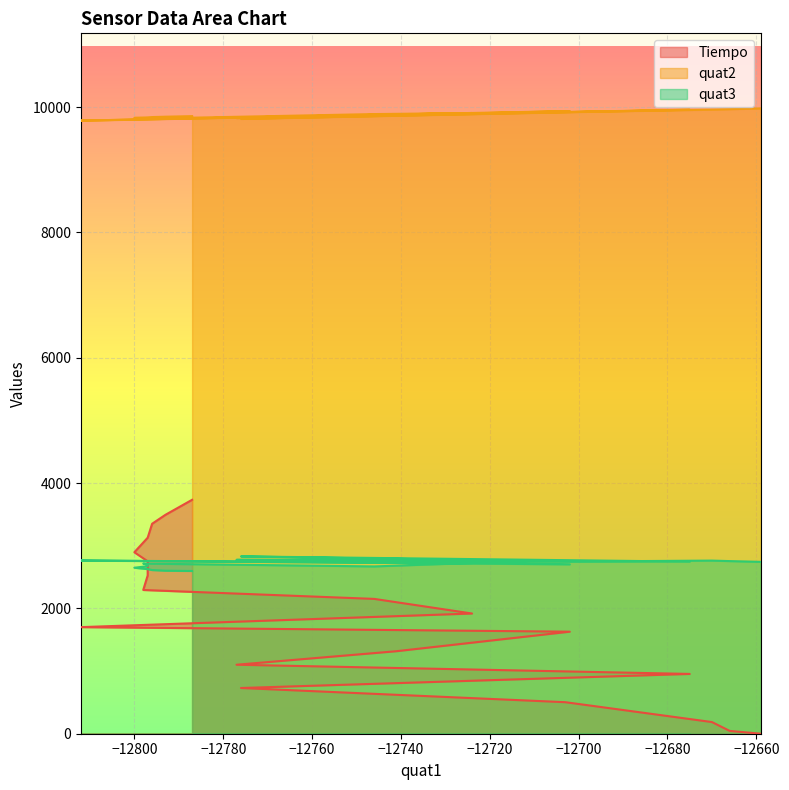

List the series in order of their peak value, highest first.

quat2, Tiempo, quat3